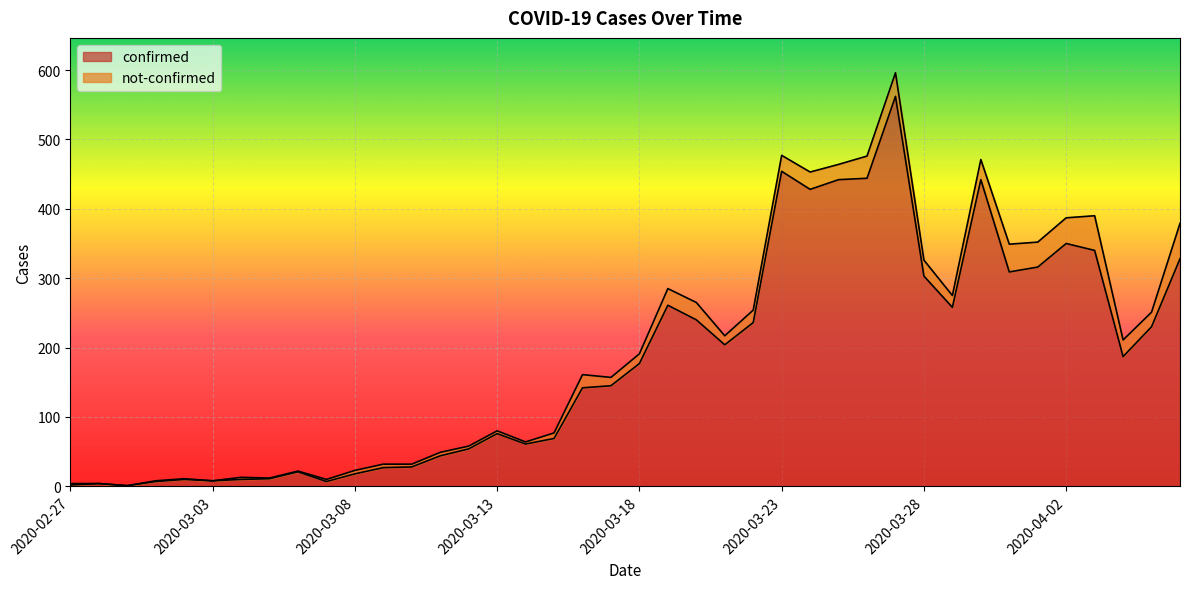

Does the chart display data point markers on the line(s)?

No